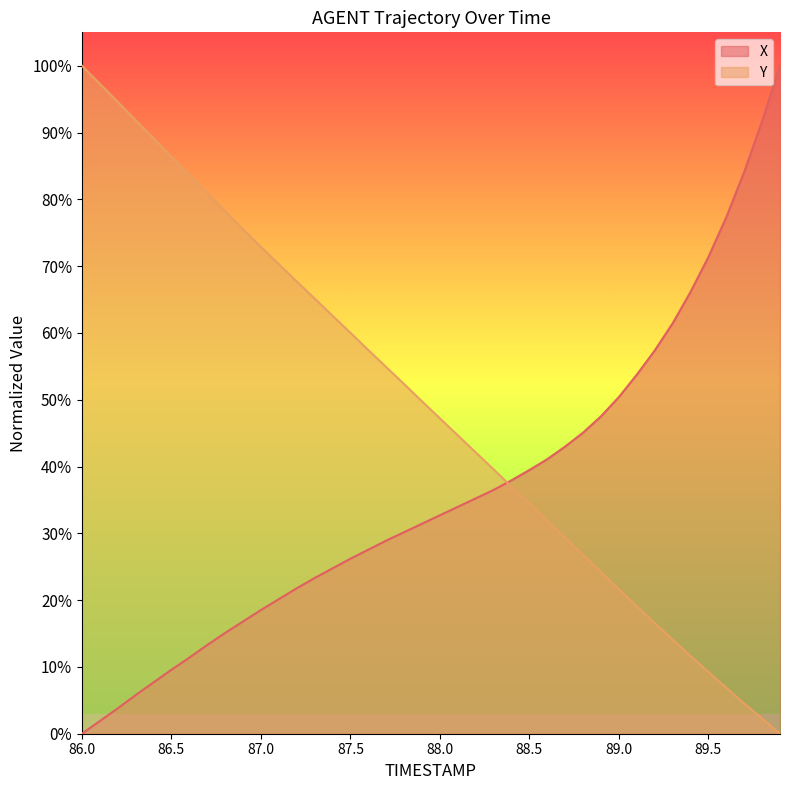

What value does the X series have at 88.9?

47.5